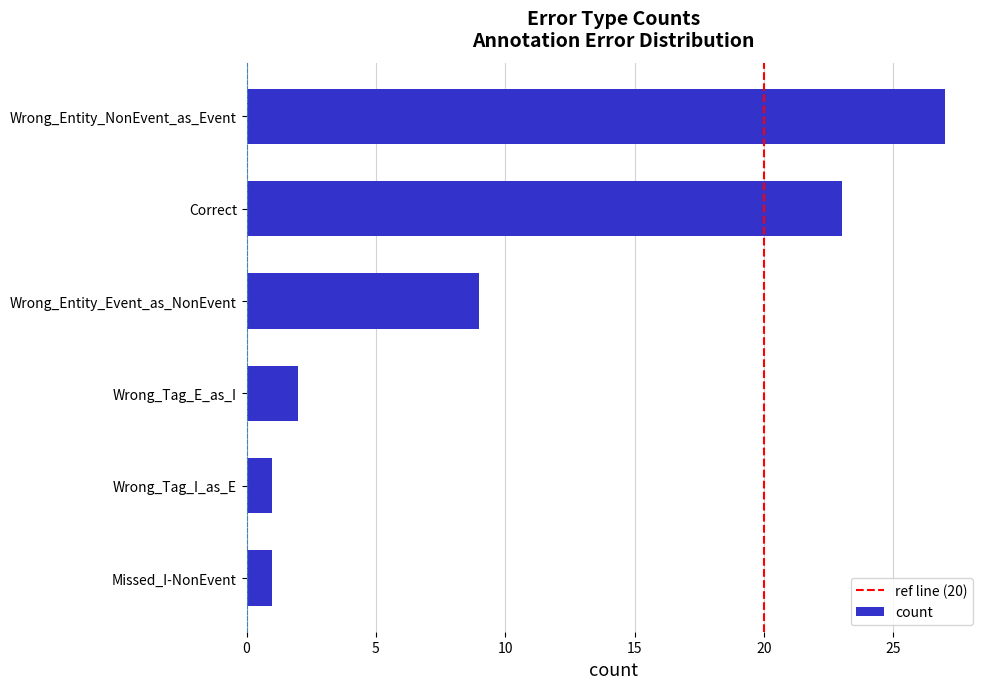

What is the sum of all values?

63